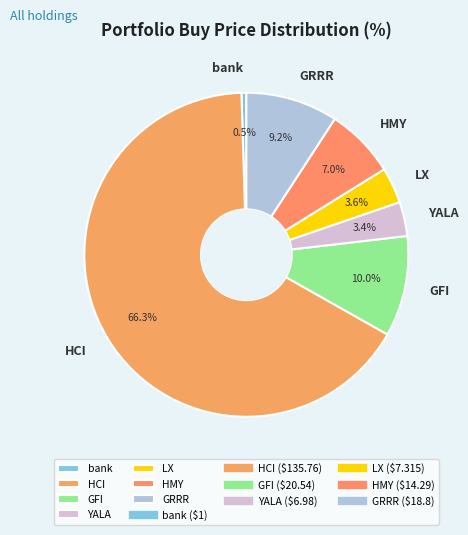

Which slice is the largest?

HCI